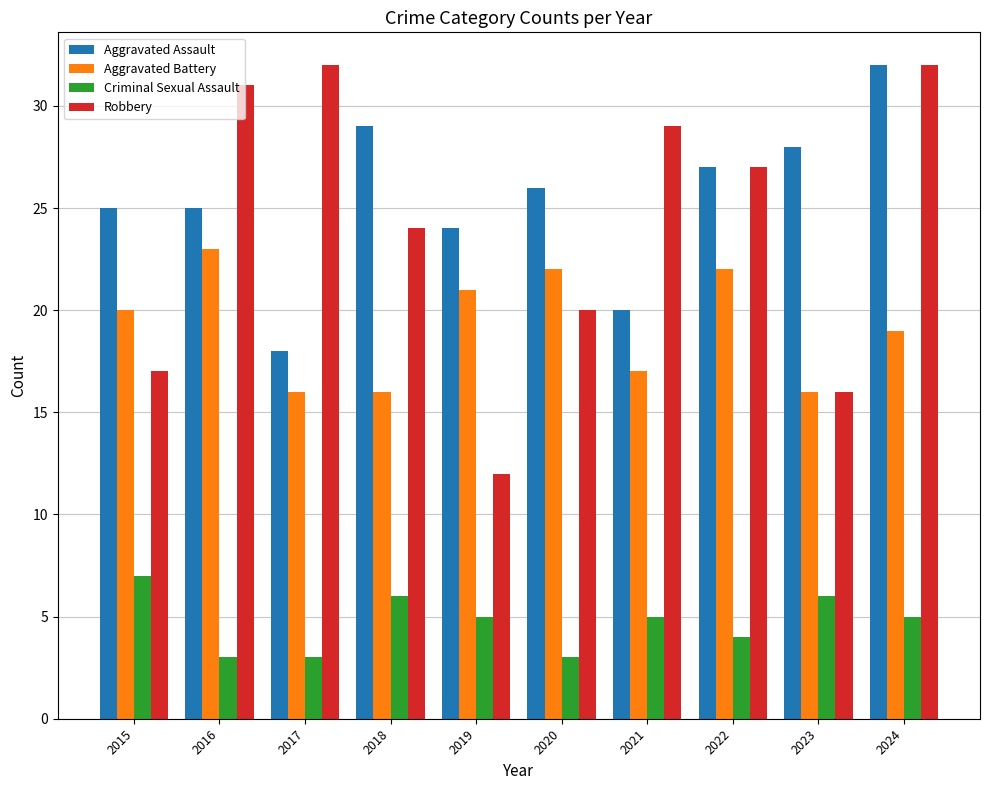

What is the sum of all Robbery values?

240